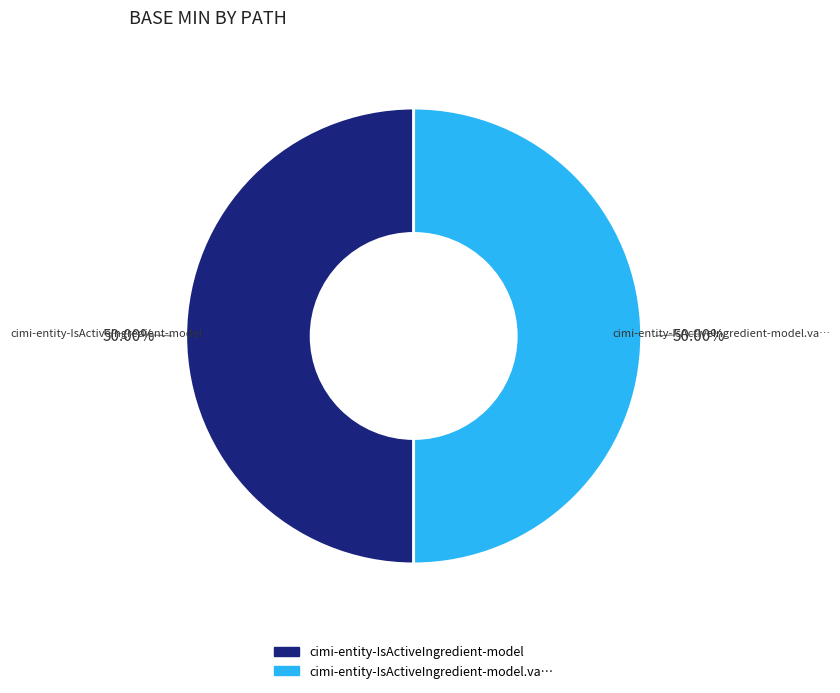

Which category has the biggest portion of the pie?

cimi-entity-IsActiveIngredient-model.value